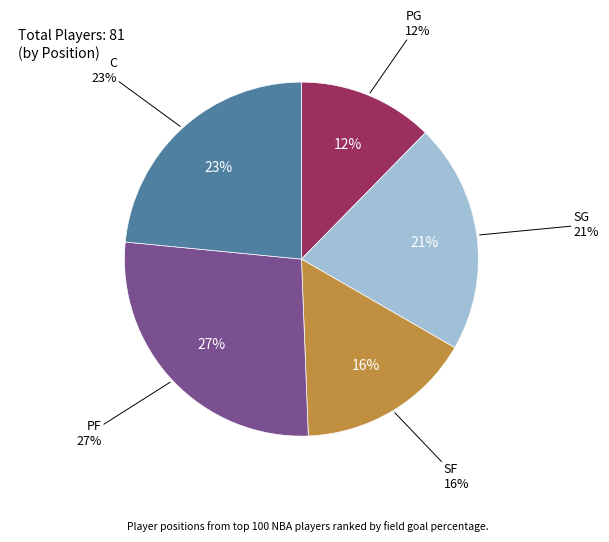

True or false: C accounts for 23% of the total.

True